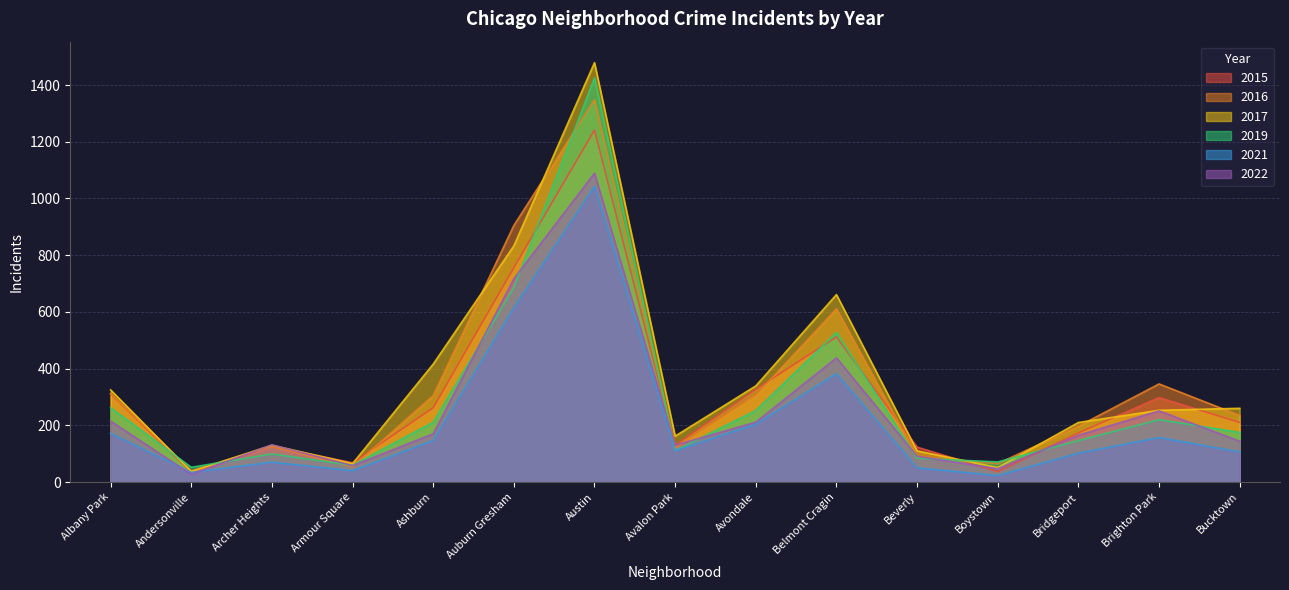

Which series has the widest spread of values?

2017